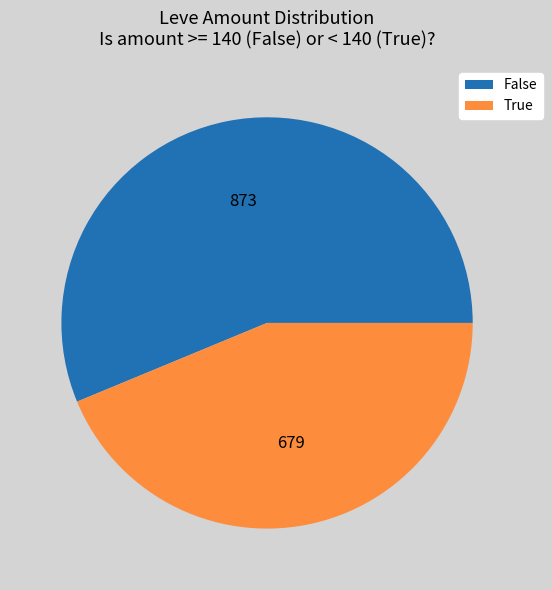

Does any single category account for the majority?

Yes